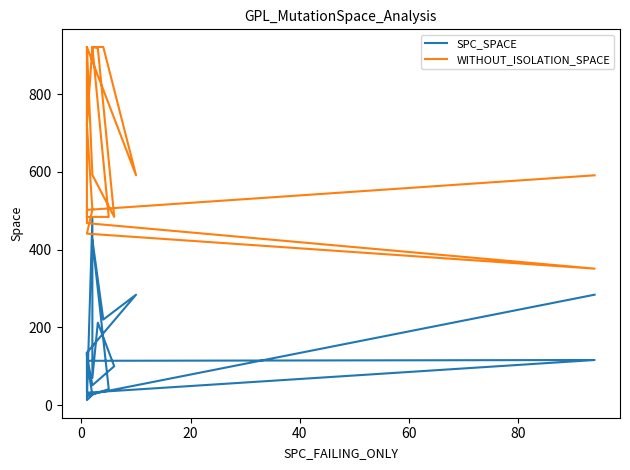

Which series has the largest total across all categories?

WITHOUT_ISOLATION_SPACE